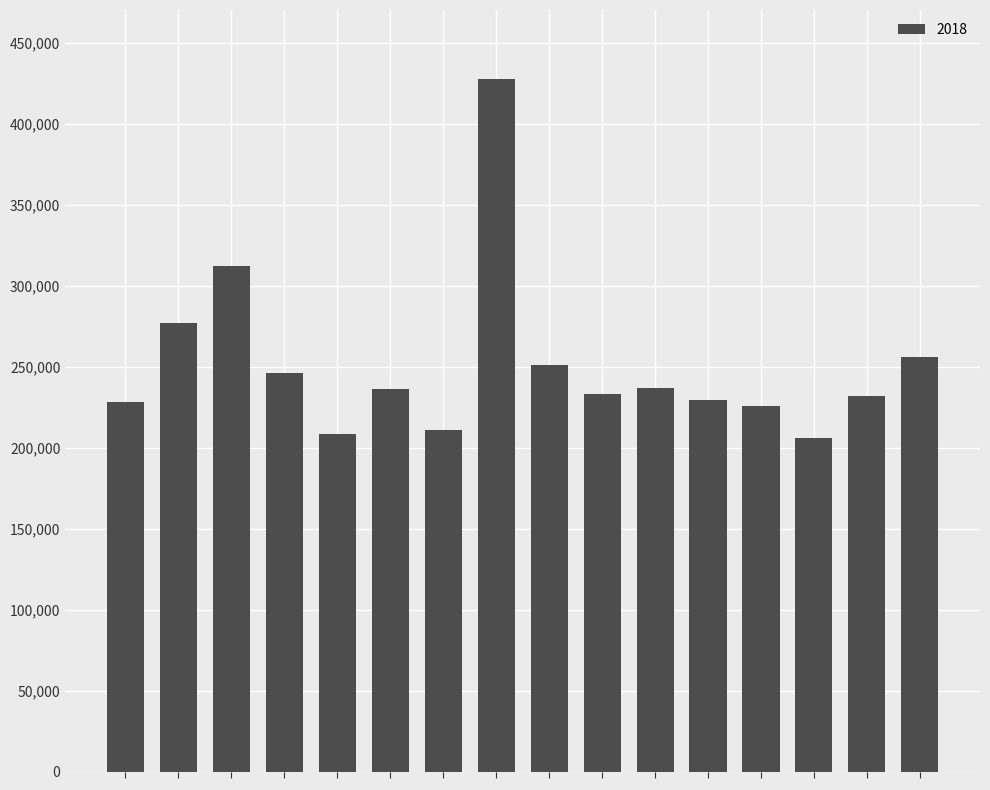

Count the number of data series in this chart.

1